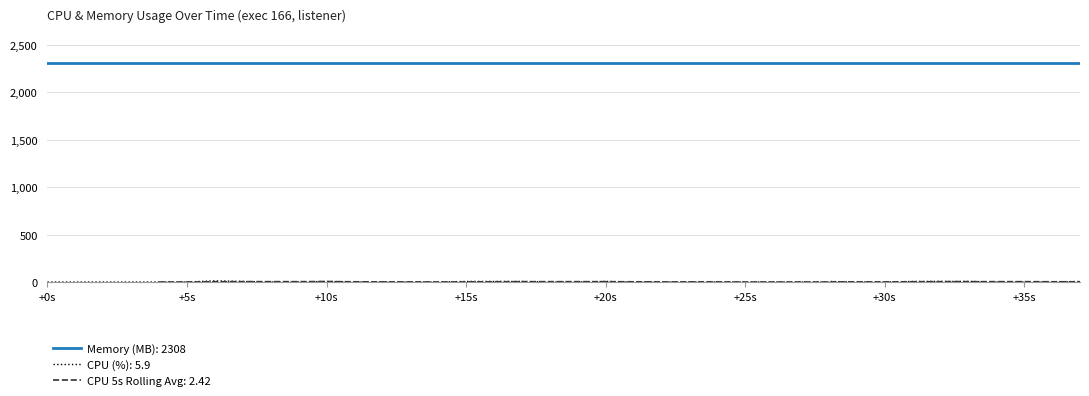

The value at +5s is 6.6. True or false?

False